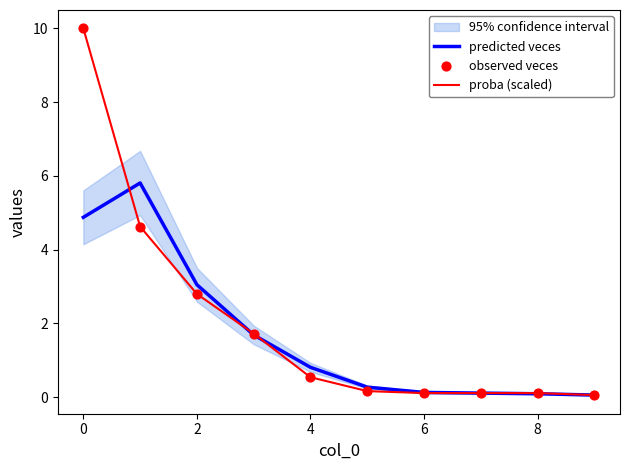

Is the value of predicted veces at 0 greater than the value of proba (scaled) at 4?

Yes